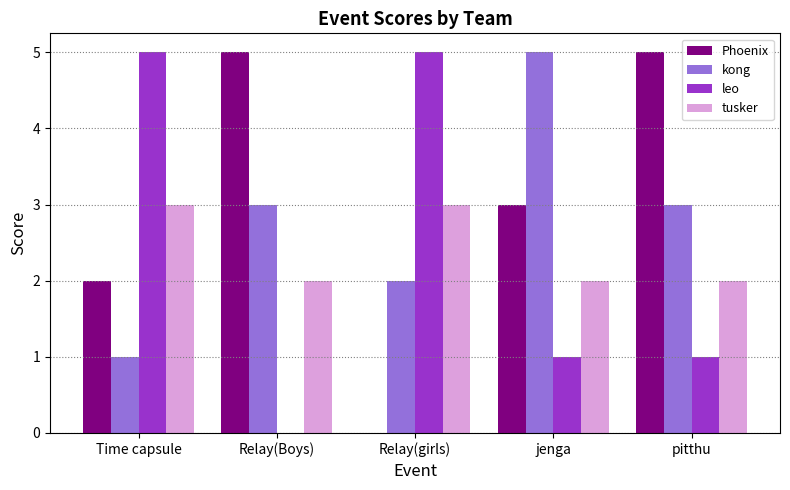

Reading right to left, what are all the values shown in this chart?

Phoenix: 5	3	0	5	2
kong: 3	5	2	3	1
leo: 1	1	5	0	5
tusker: 2	2	3	2	3